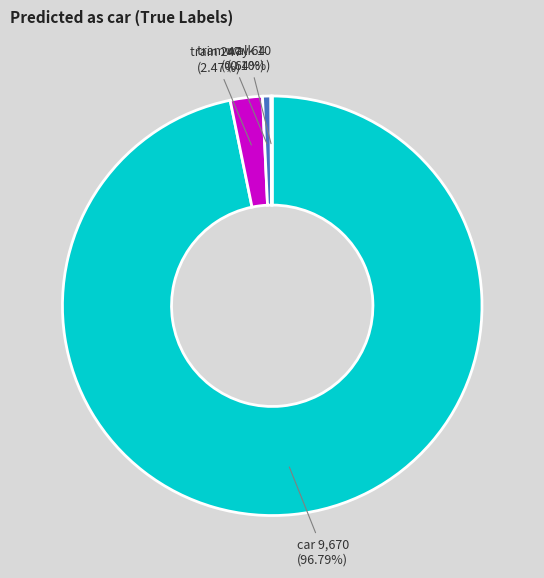

Combined, do train and tramway account for over 50%?

No